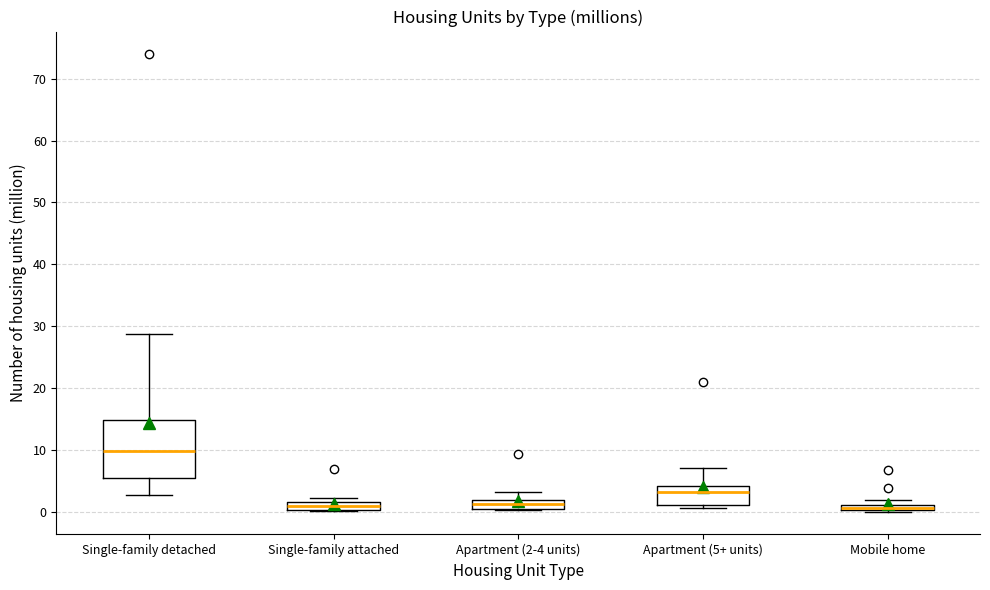

Where is the upper edge of the box for Apartment (2-4 units) on the y-axis? The values are not printed on the chart, so give them approximately, as read against the axis.

2